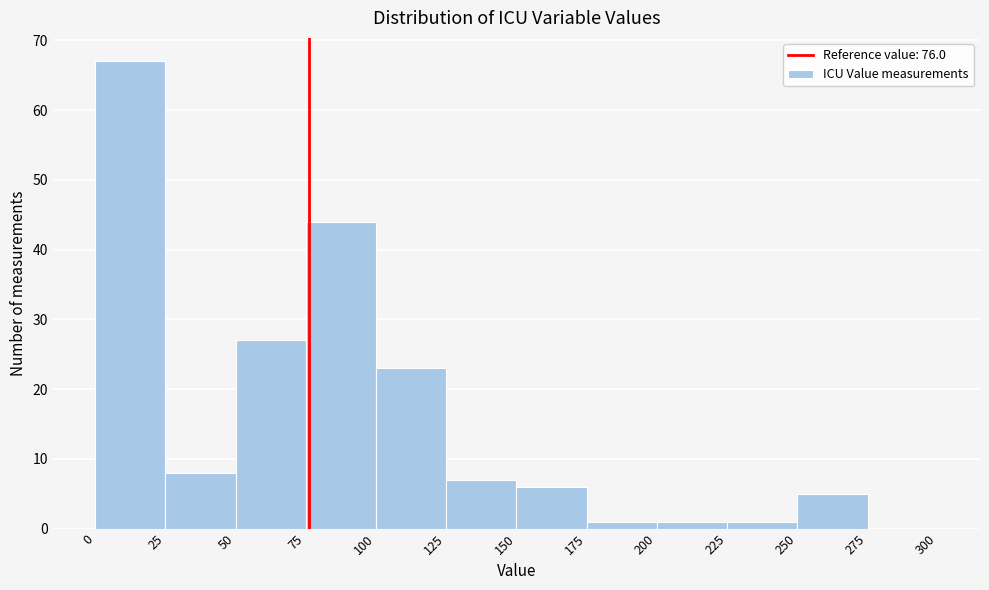

How tall is the bar that spans 175 to 200 on the x-axis? The values are not printed on the chart, so give them approximately, as read against the axis.

1